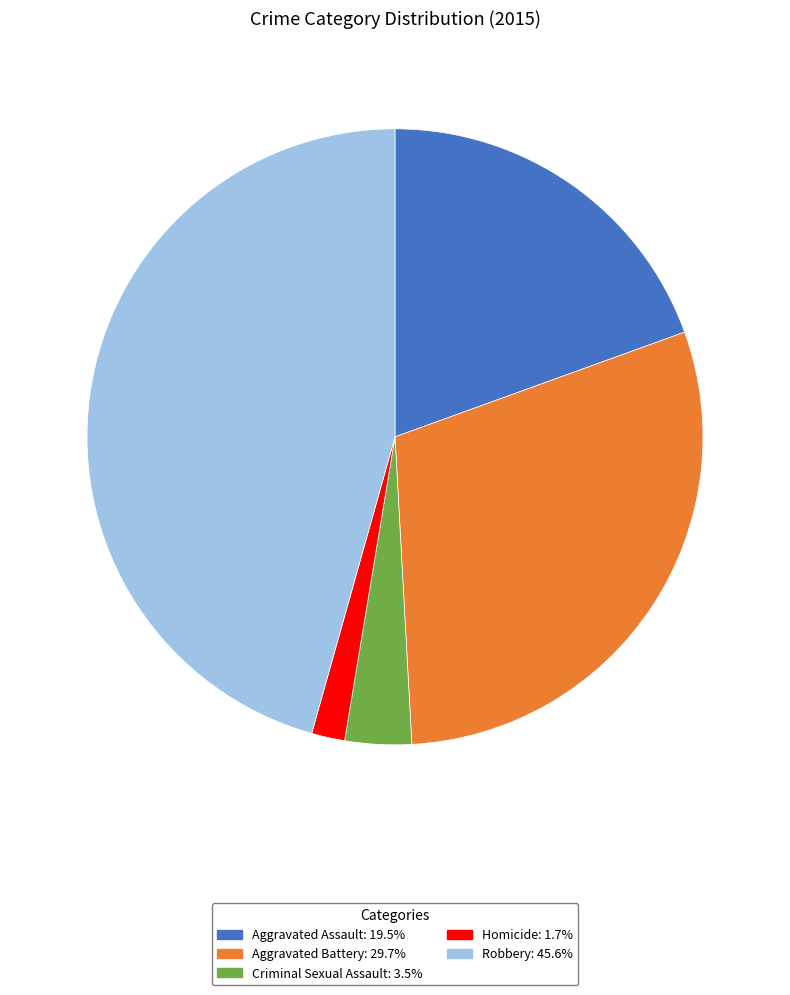

How many slices are in this pie chart?

5